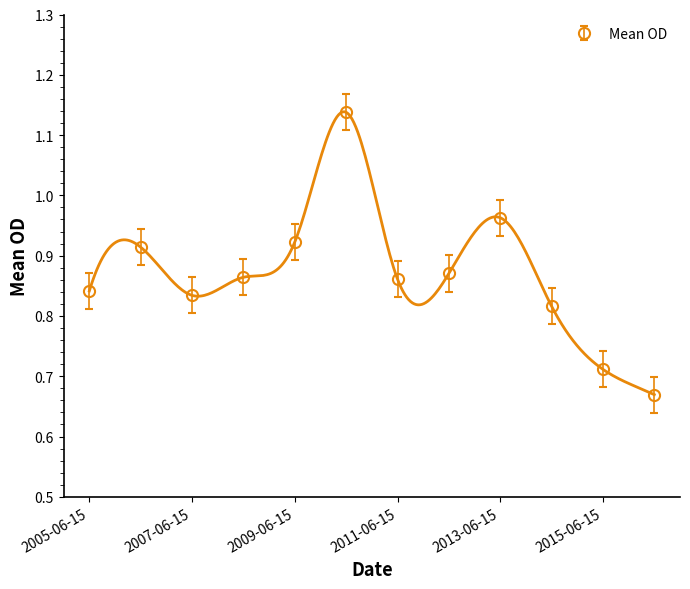

What is the difference between the maximum and minimum values?

0.5